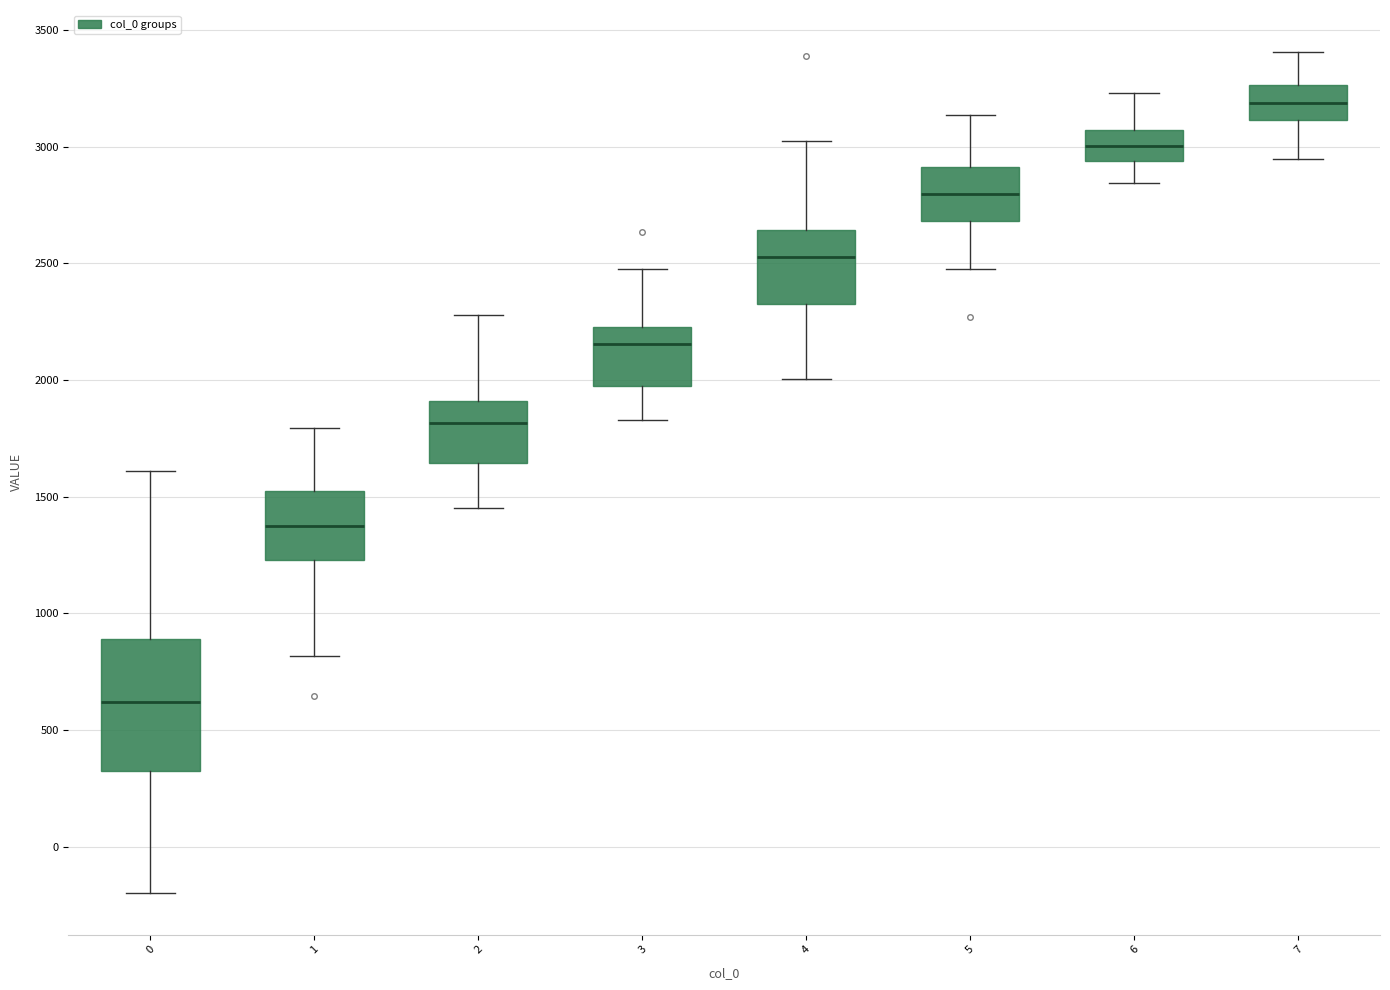

Comparing the boxes themselves (not the whiskers), which one is the tallest?

0